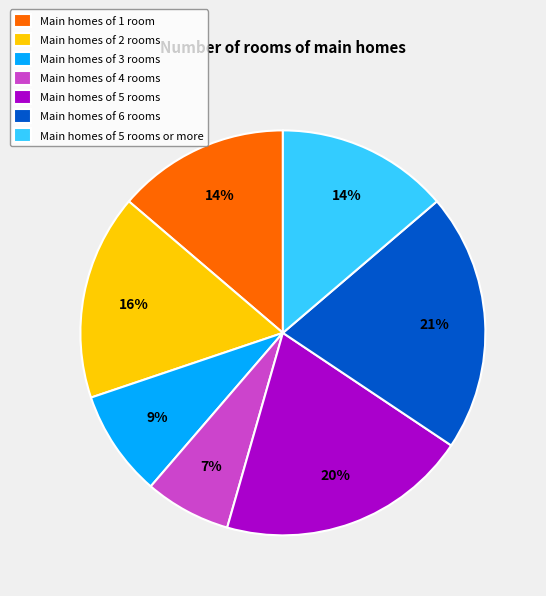

The Main homes of 5 rooms or more slice represents 1% of the pie. True or false?

False